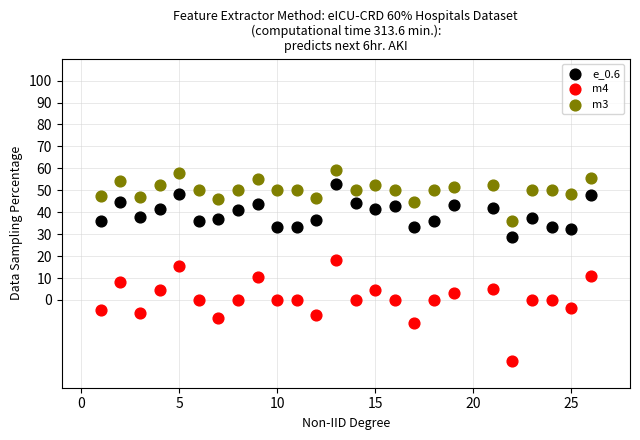

Which series has the widest spread of Y values?

m4